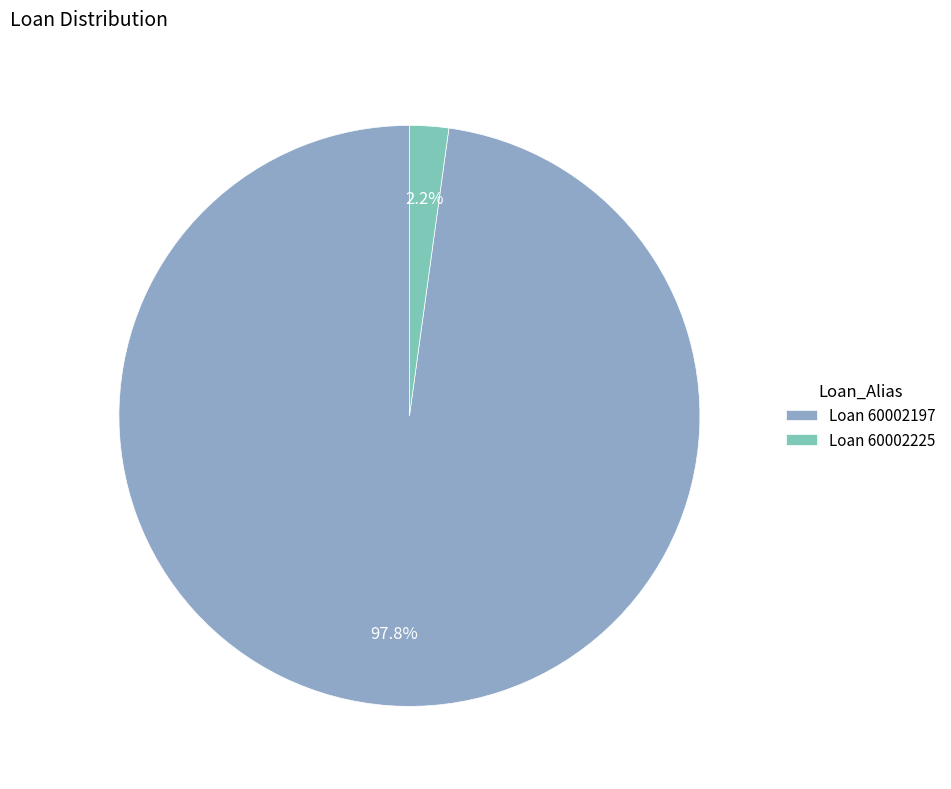

How many segments does this pie chart have?

2